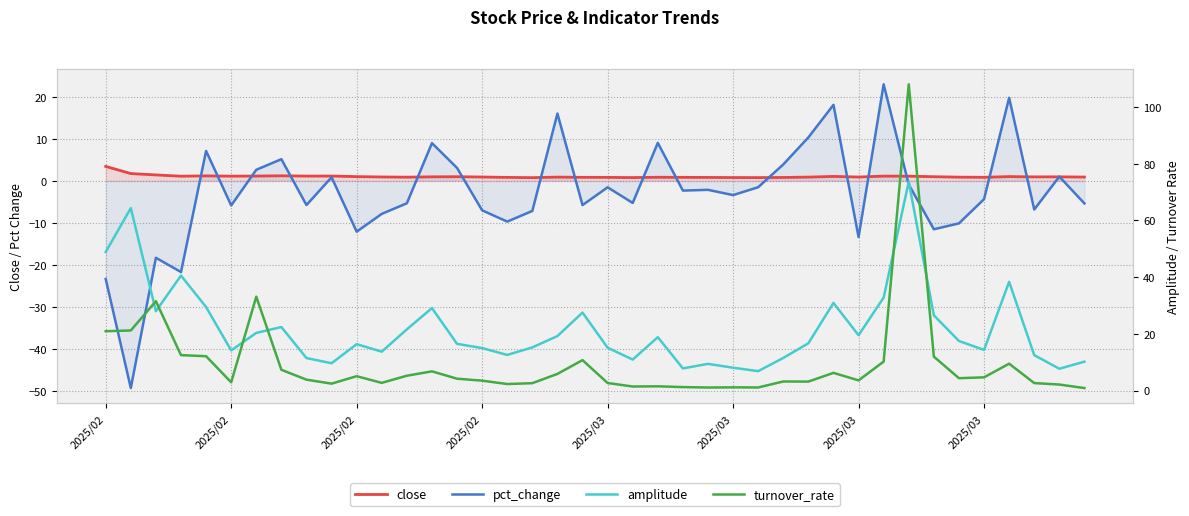

Is this an area chart (filled region under the line)?

No